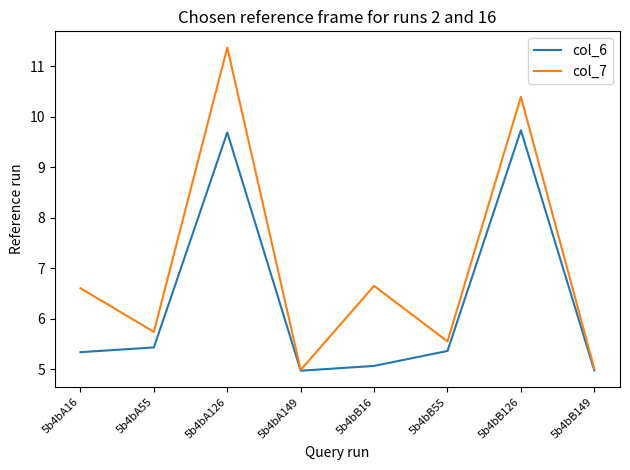

What are all the series names shown in the legend?

col_6, col_7